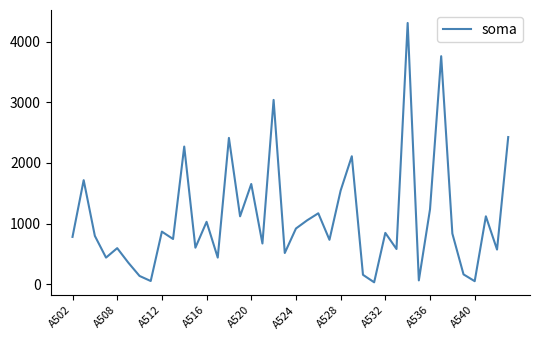

What is the difference between the second highest and minimum values?

3728.0